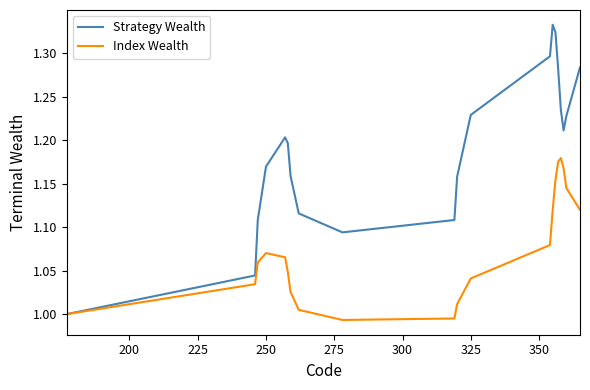

Which series has the largest total across all categories?

Strategy Wealth